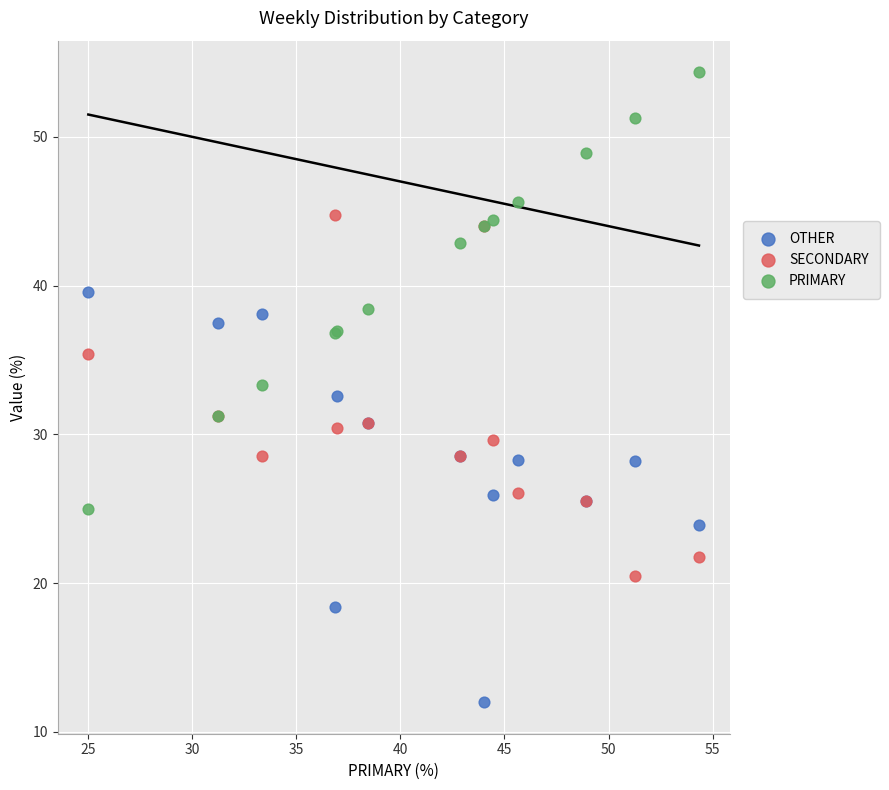

Which series reaches the minimum Y coordinate?

OTHER